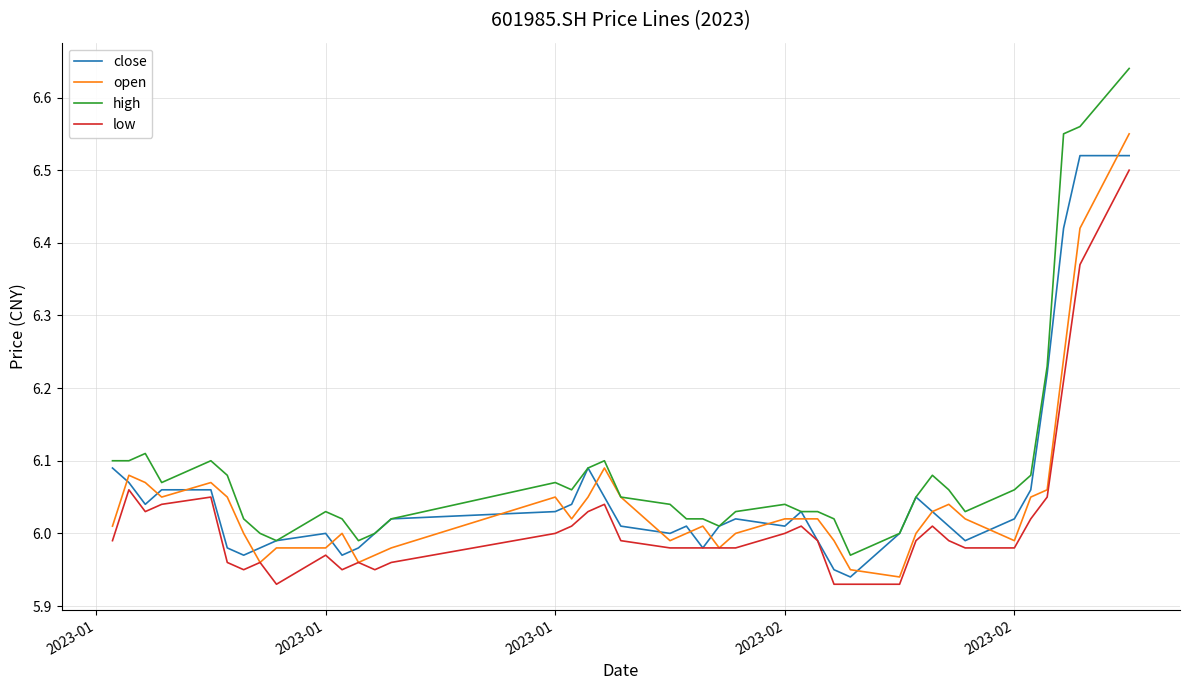

Which series has the largest total across all categories?

high